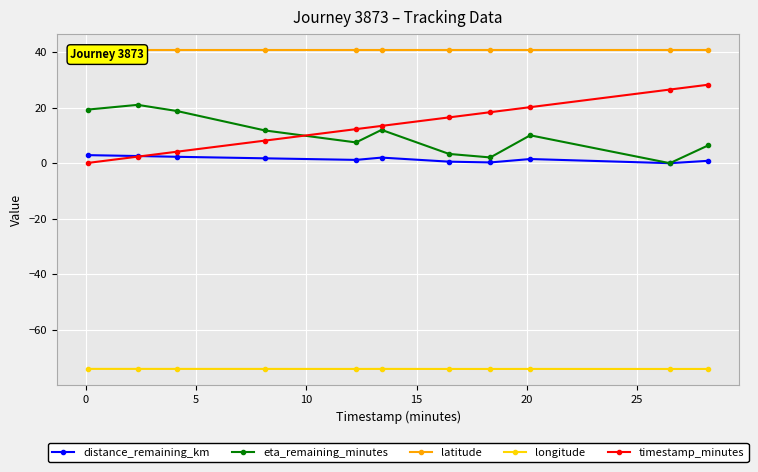

What is the value of the longitude point at the 4th from the left?

-74.0